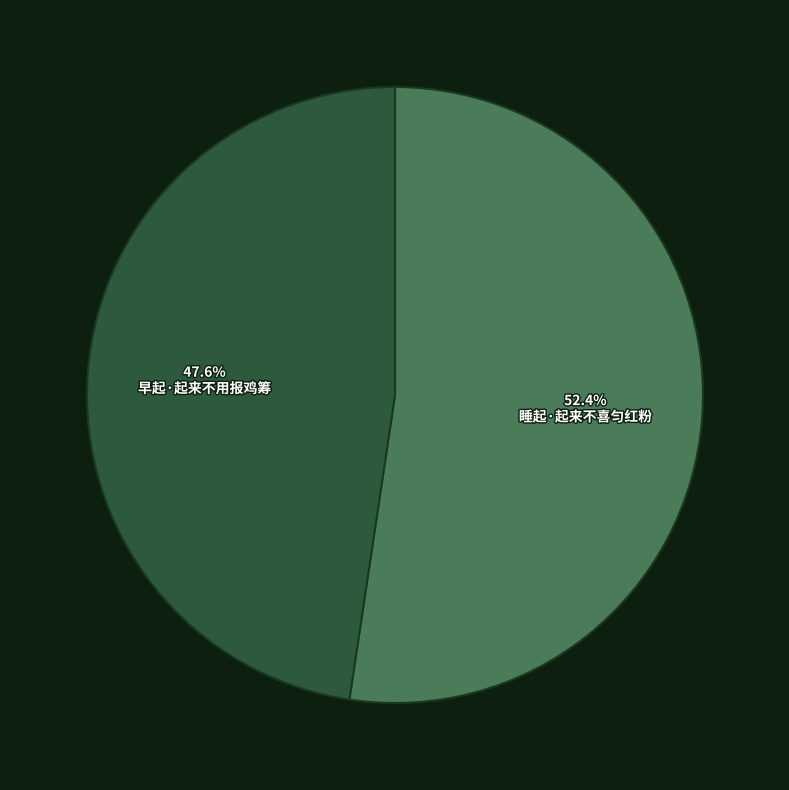

Rank the categories by value from lowest to highest.

早起·起来不用报鸡筹, 睡起·起来不喜匀红粉